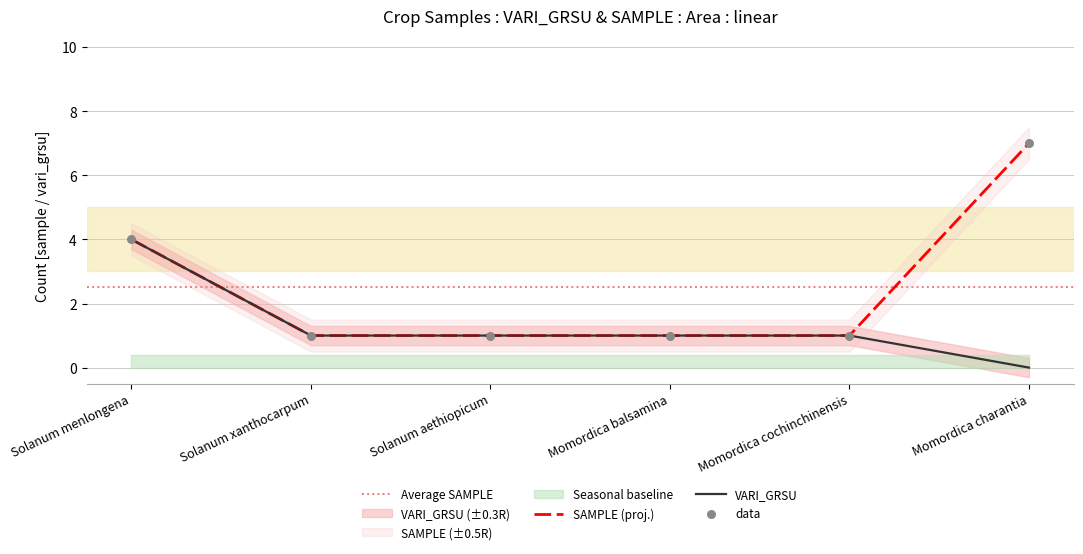

Which series reaches the minimum Y coordinate?

VARI_GRSU